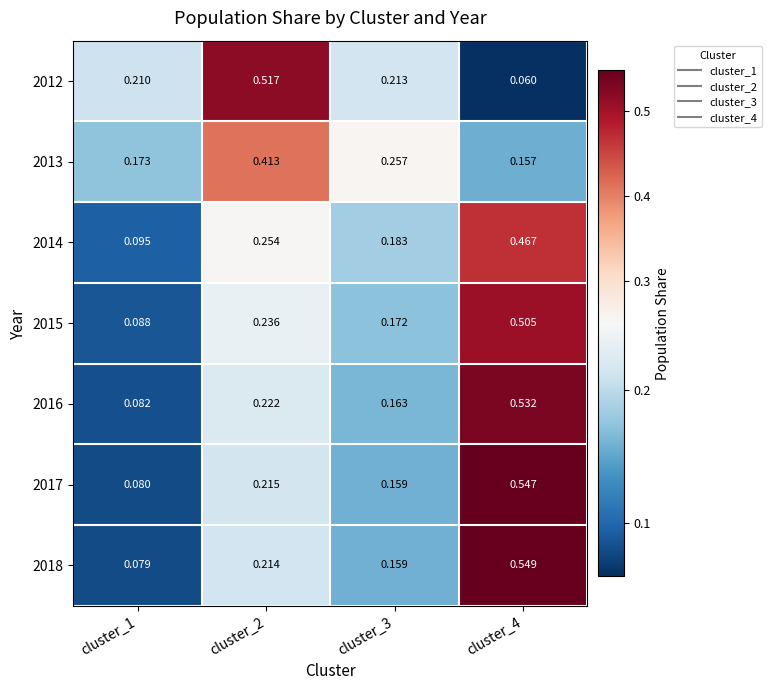

Which series has the largest range (max minus min)?

2018